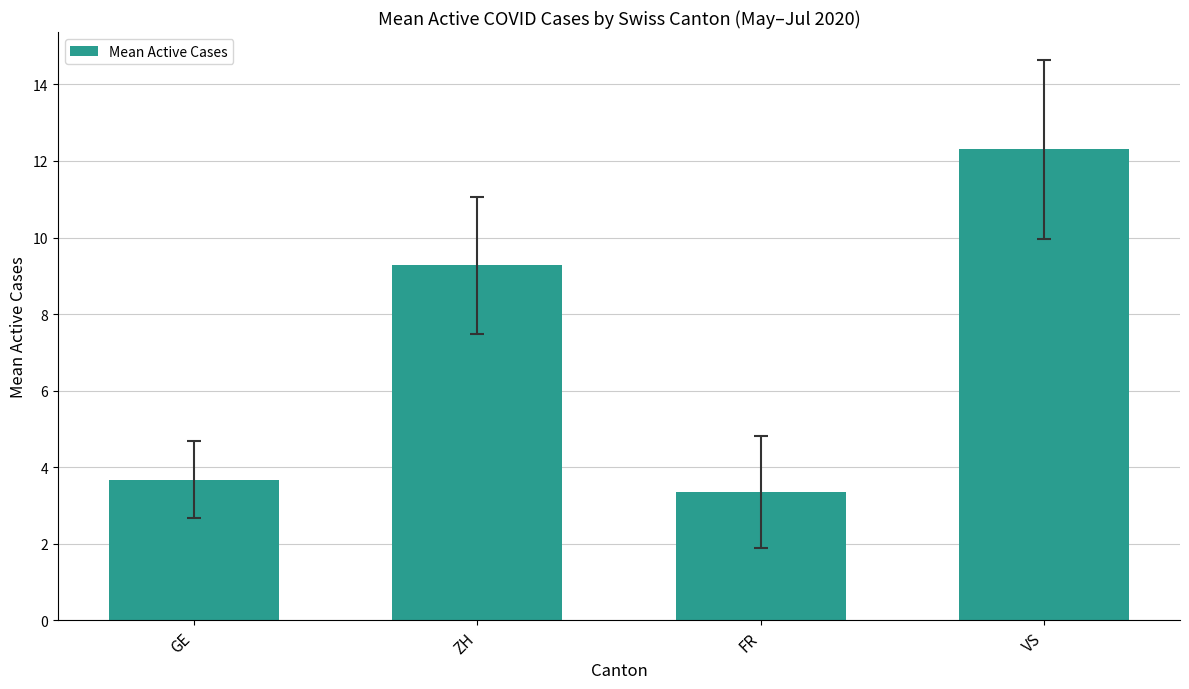

Are the bars grouped side by side (vs. stacked)?

No